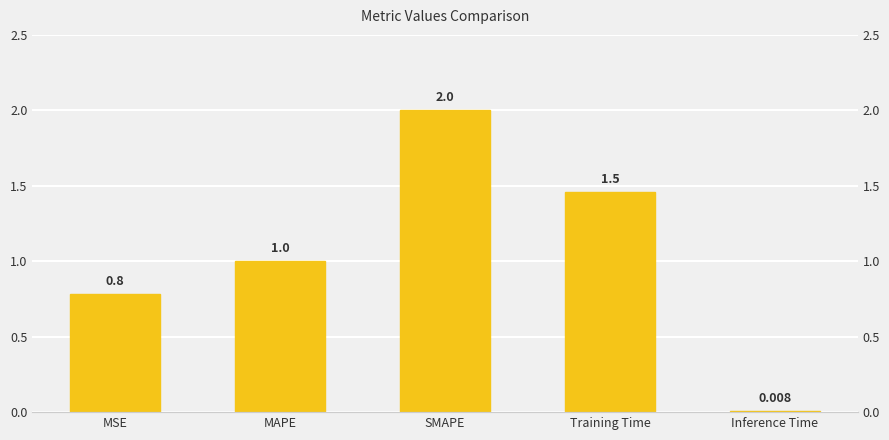

At which category does the chart reach its minimum across all series?

Inference Time